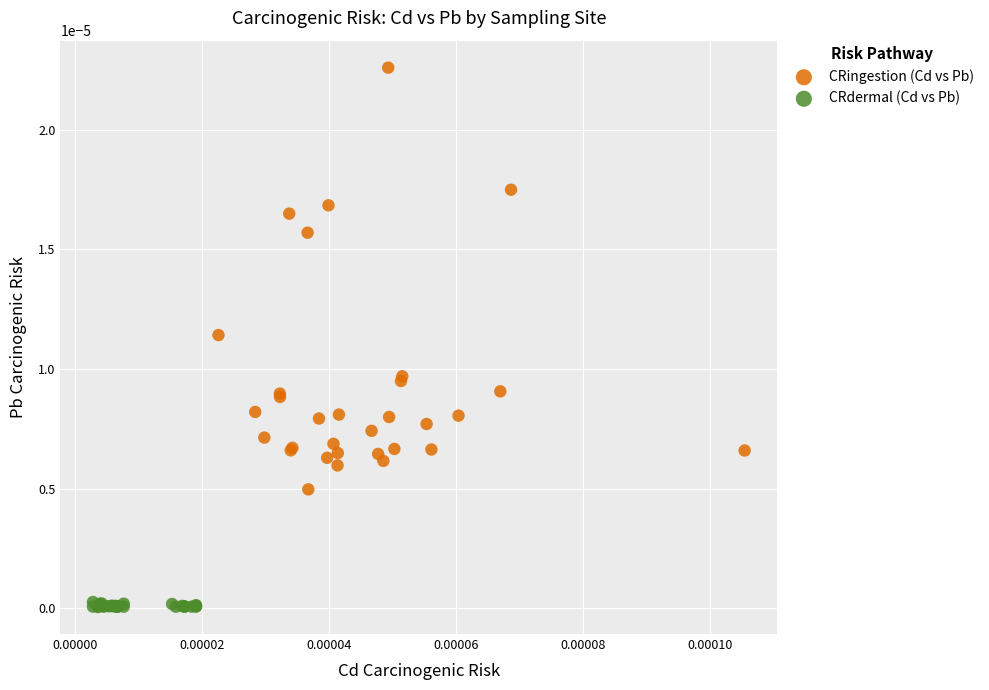

Which series contains the lowest Y value?

CRdermal (Cd vs Pb)